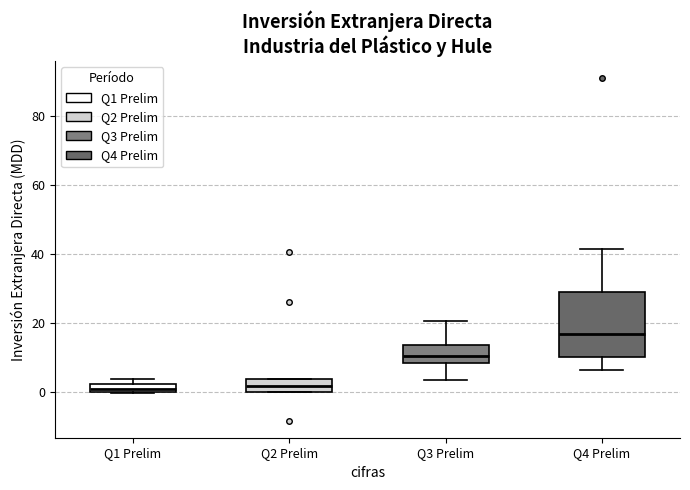

Which box has the highest median line?

Q4 Prelim